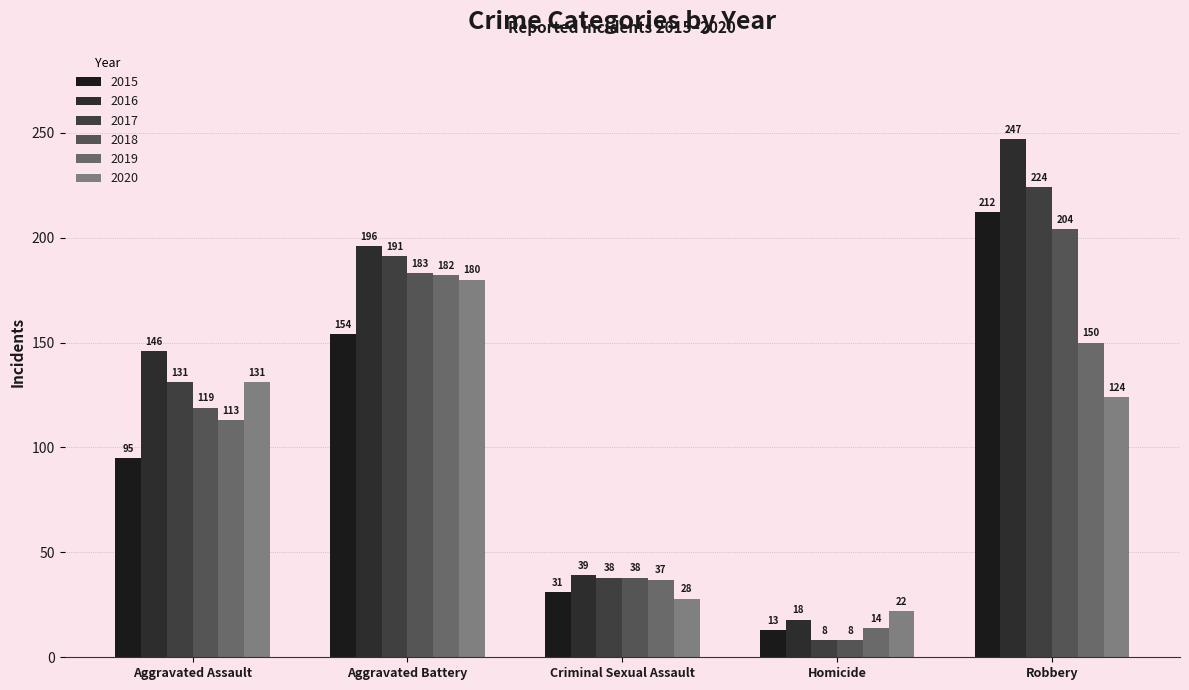

Reading left to right, extract all data points from this chart.

2015: 95	154	31	13	212
2016: 146	196	39	18	247
2017: 131	191	38	8	224
2018: 119	183	38	8	204
2019: 113	182	37	14	150
2020: 131	180	28	22	124